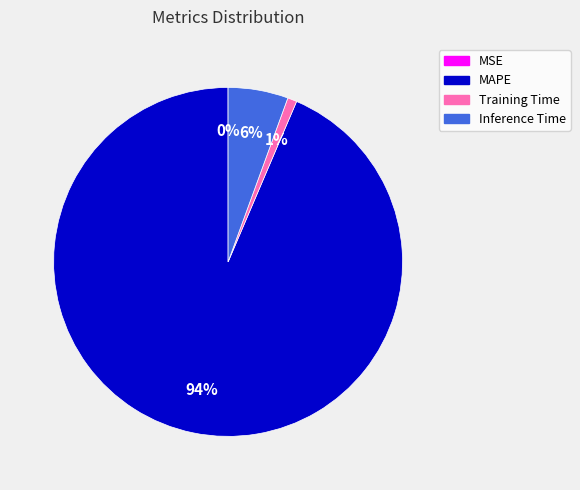

Combined, do Inference Time and MAPE account for over 50%?

Yes